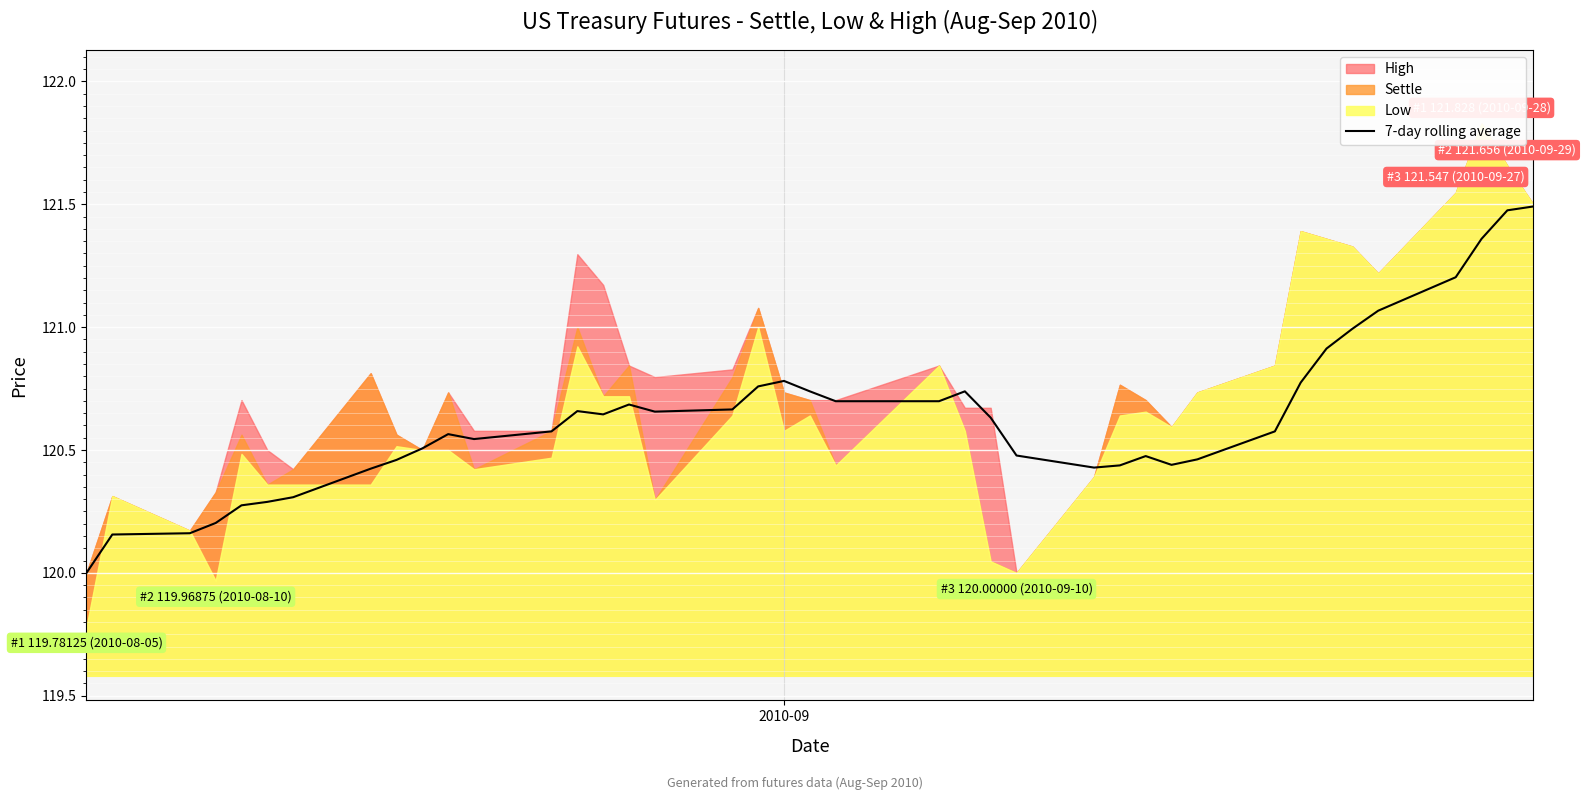

What is the maximum value for 7-day rolling average?

121.5